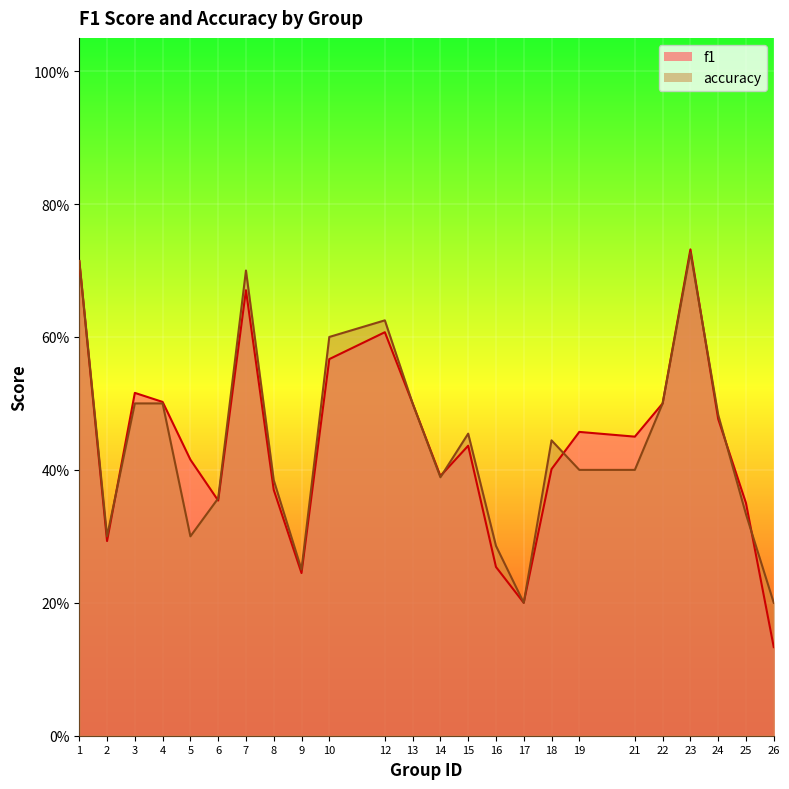

Does the chart display data point markers on the line(s)?

No